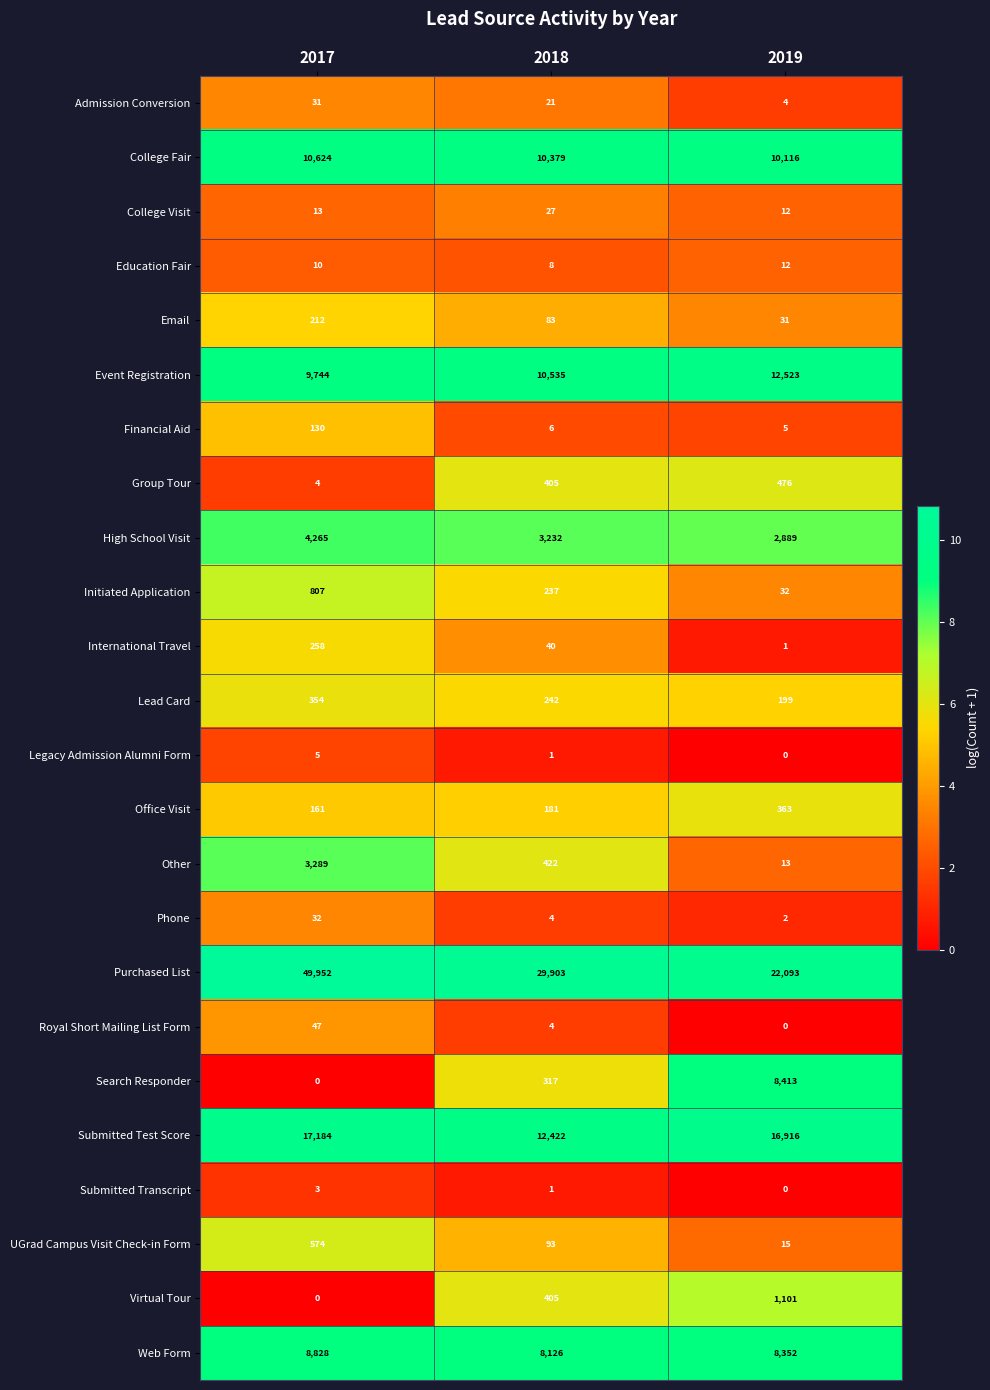

How many categories are shown in the chart?

3